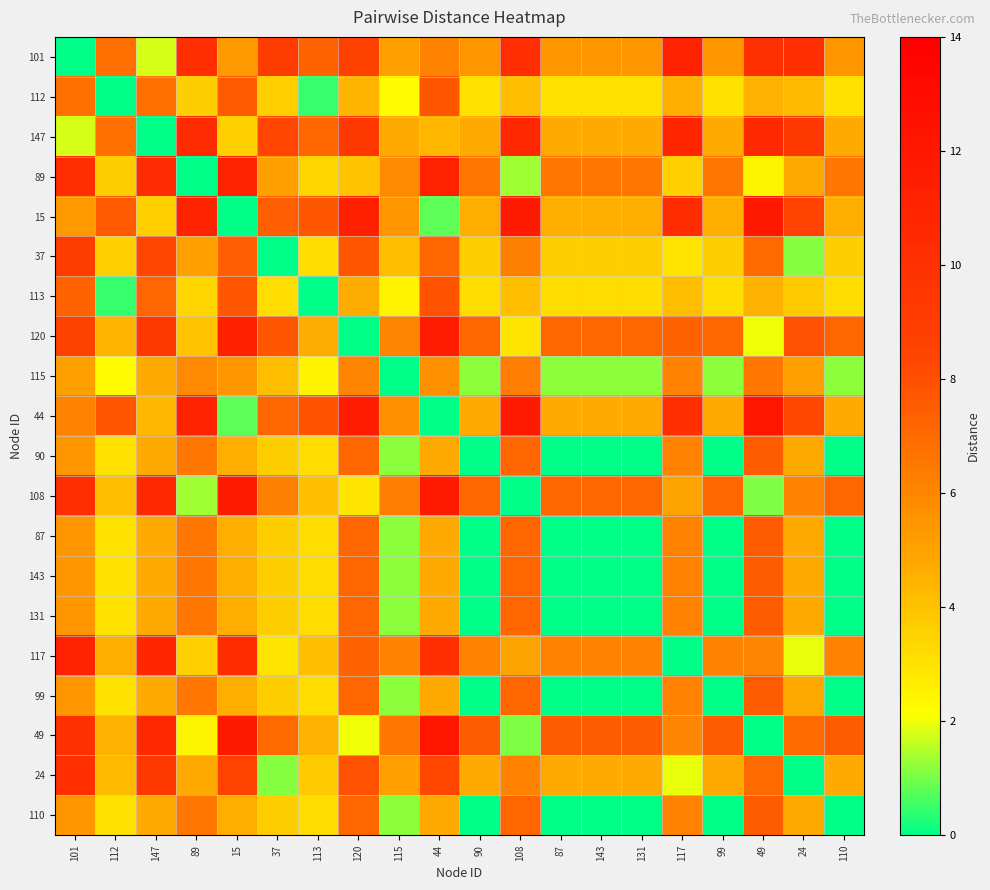

List the series in order of their peak value, lowest first.

115, 90, 87, 143, 131, 99, 110, 112, 113, 37, 24, 147, 101, 117, 89, 120, 108, 15, 44, 49